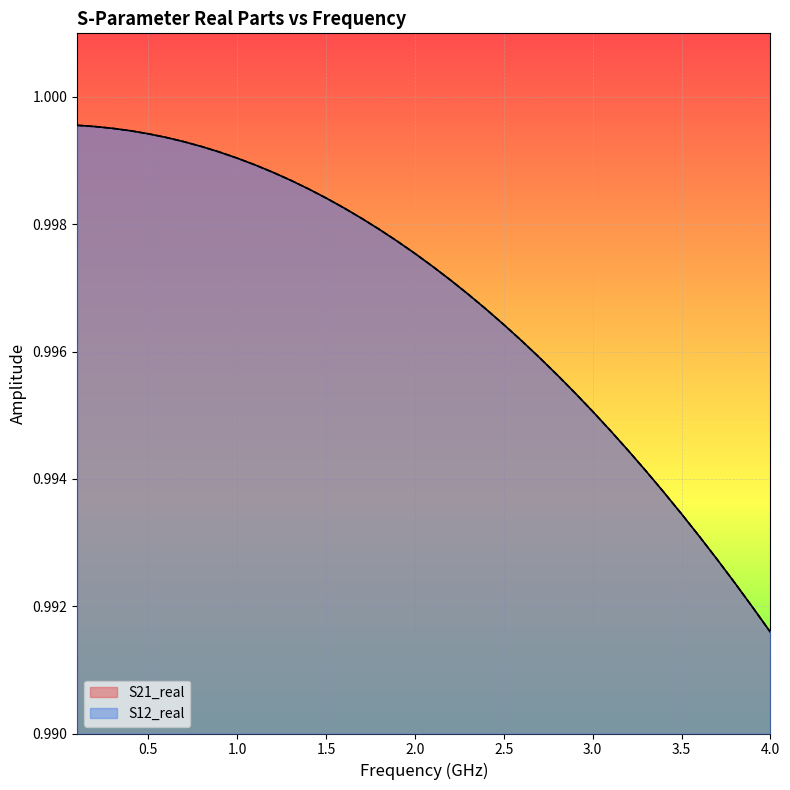

Rank the series by their maximum value, from highest to lowest.

S21_real, S12_real